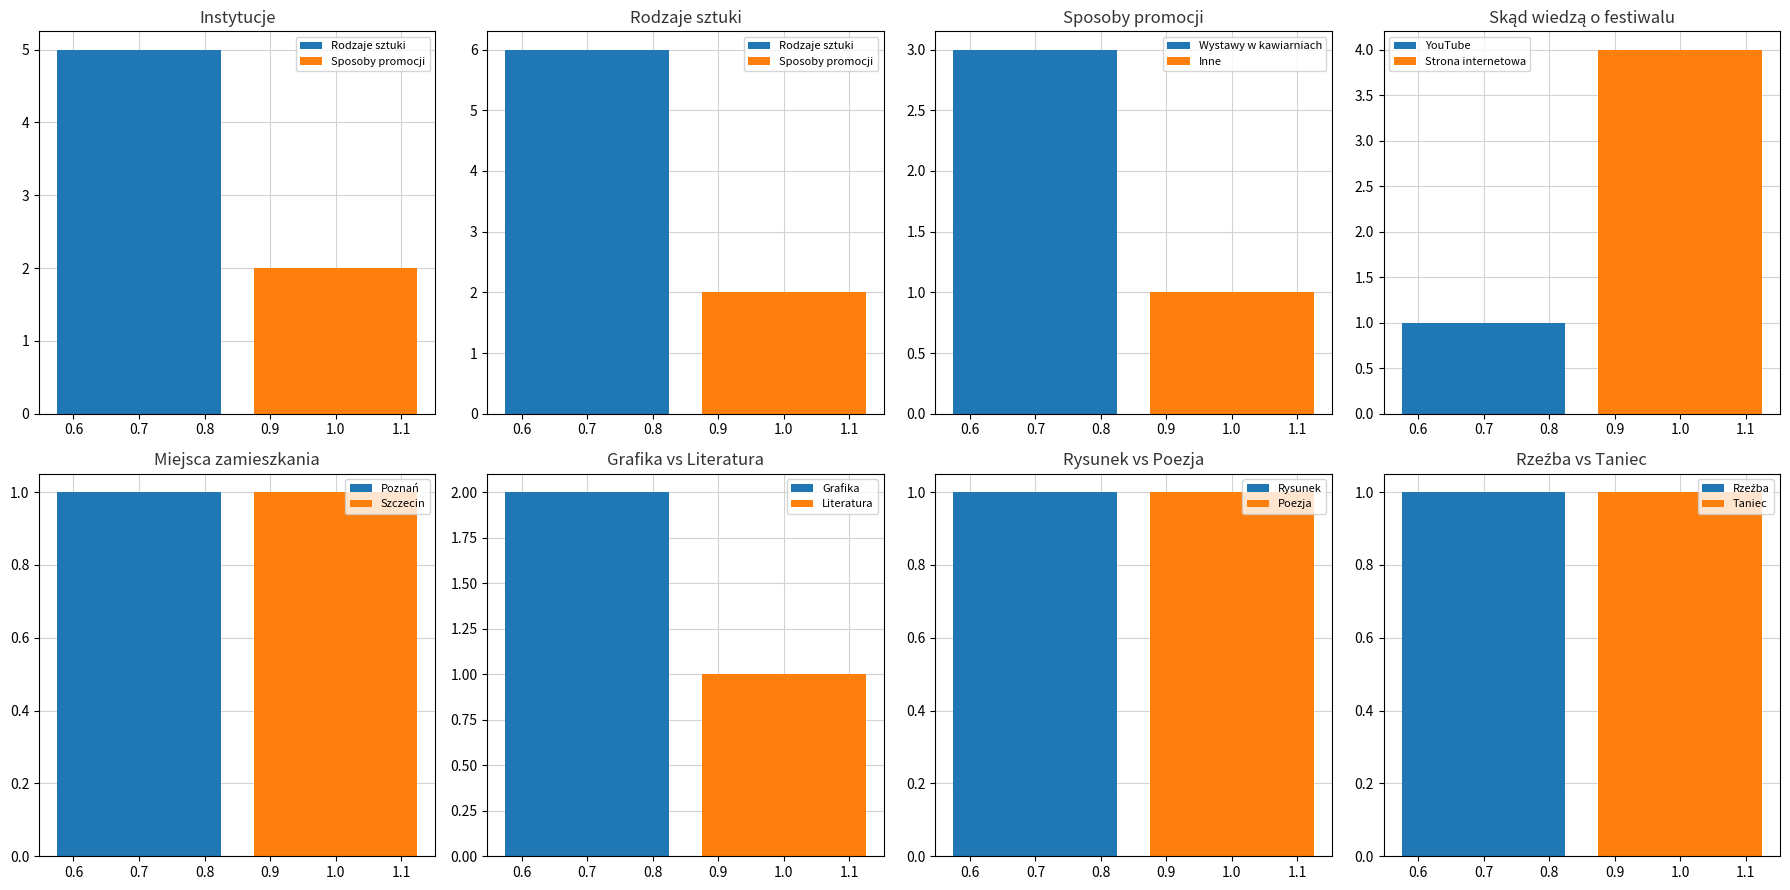

What is the approximate value of Wystawy w kawiarniach at 0.8?

3